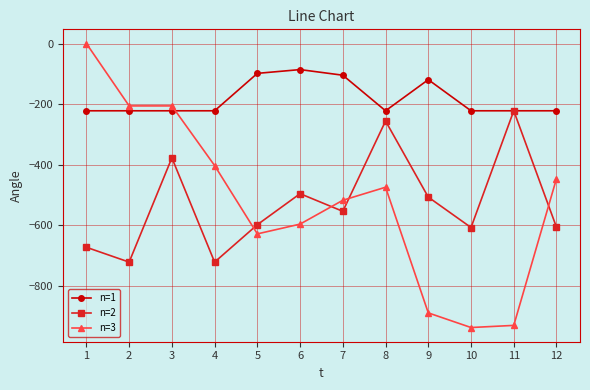

How many intersections are there between n=1 and n=3?

1